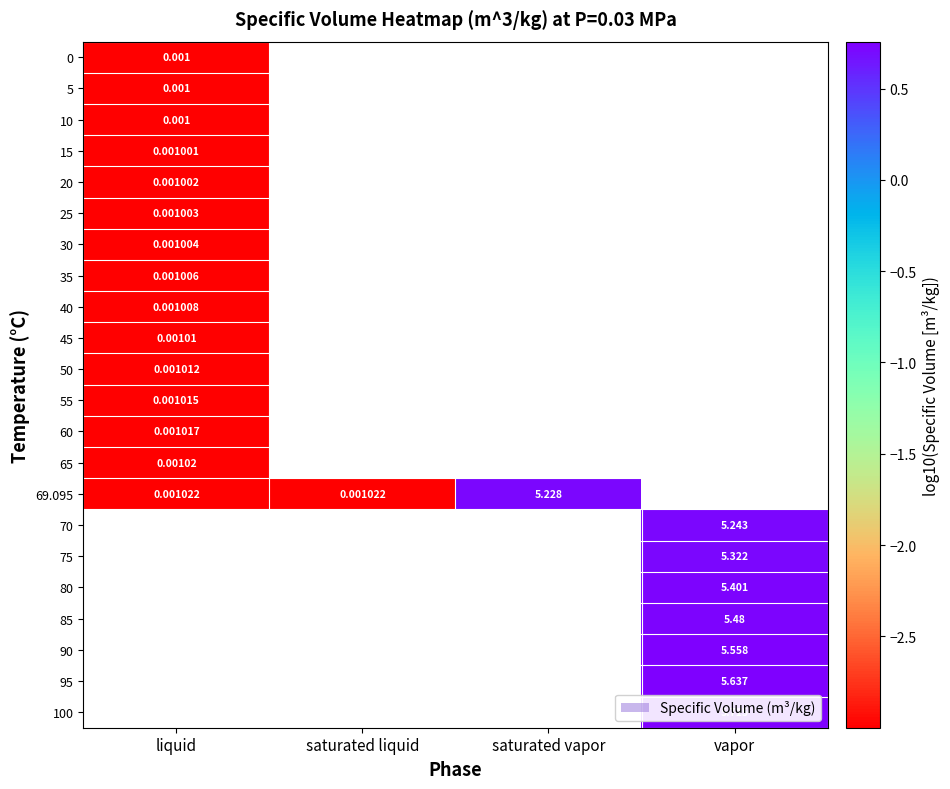

Which series has the widest spread of values?

69.095